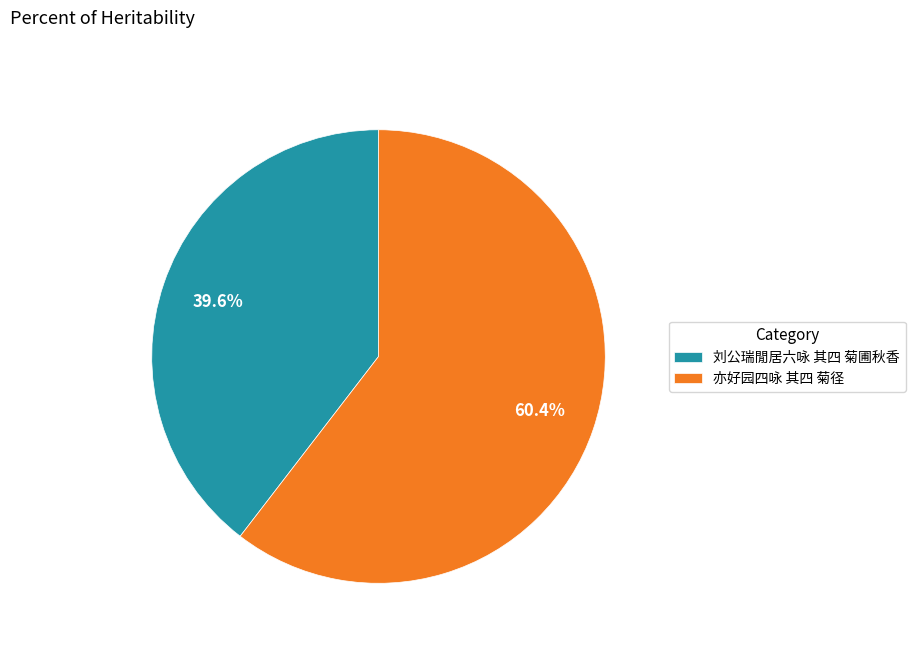

Which category accounts for the majority?

亦好园四咏 其四 菊径